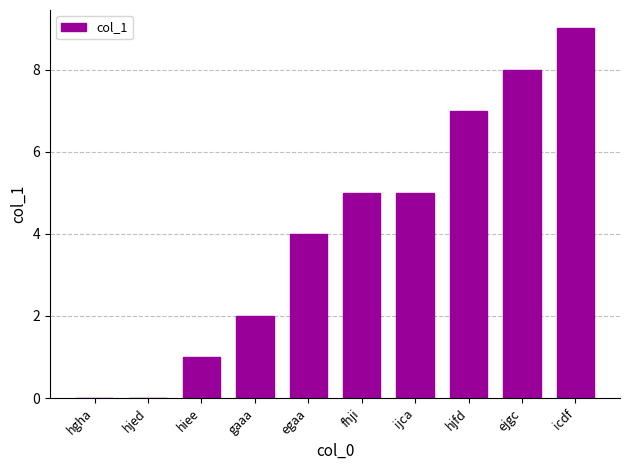

Approximately how many times larger is the value at gaaa compared to egaa?

0.5